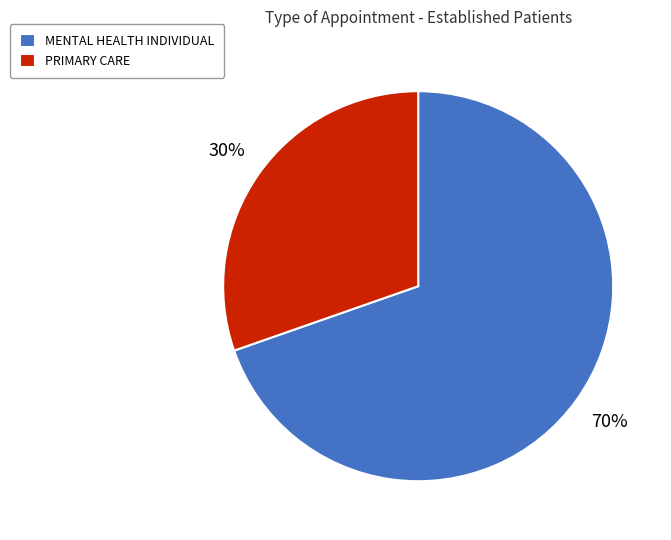

Does PRIMARY CARE account for over 50% of the chart?

No